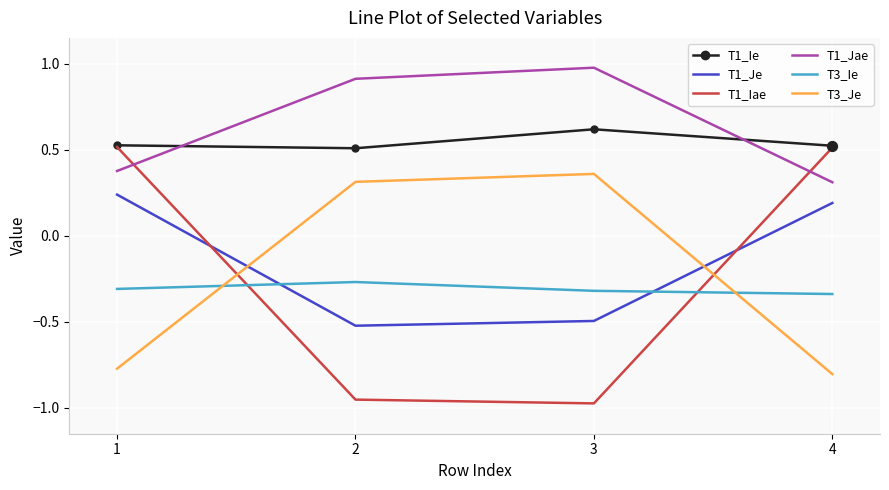

Which series has the largest range (max minus min)?

T1_Iae